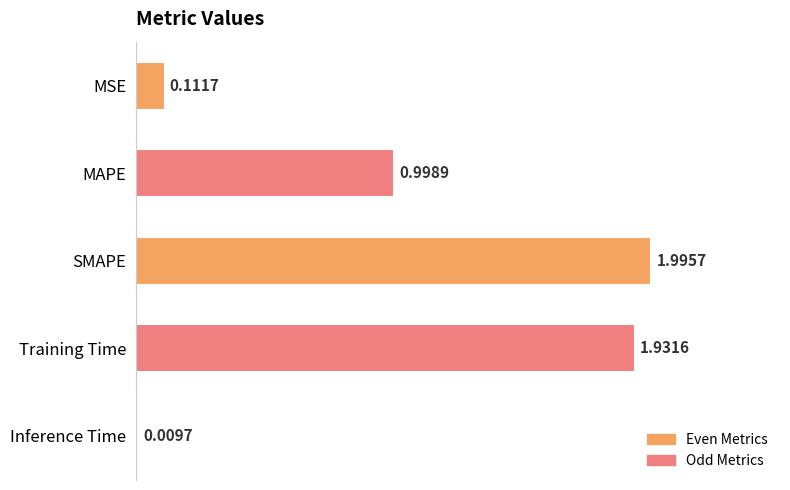

What is the change in value from MAPE to Inference Time?

-1.0